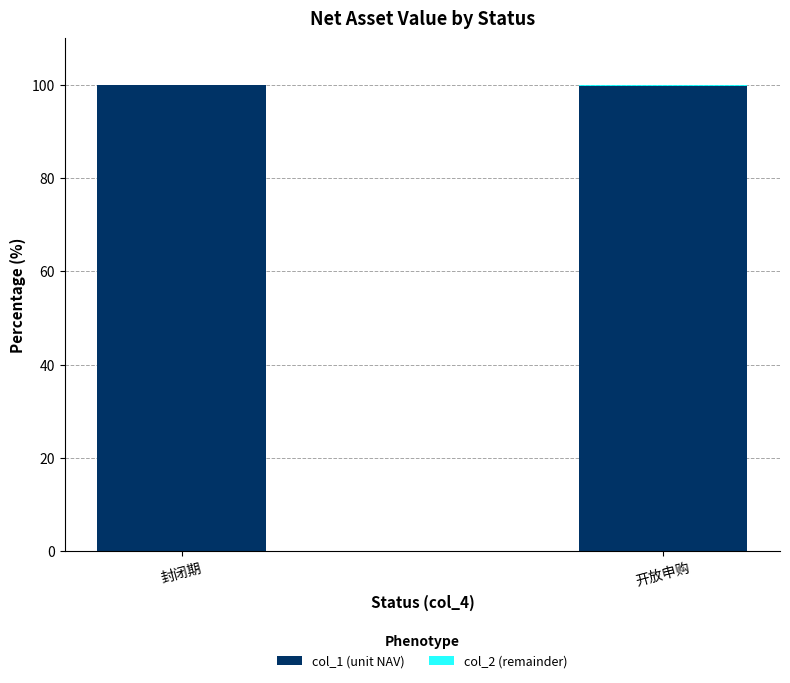

The col_1 (unit NAV) series shows 163.2 at 开放申购. True or false?

False